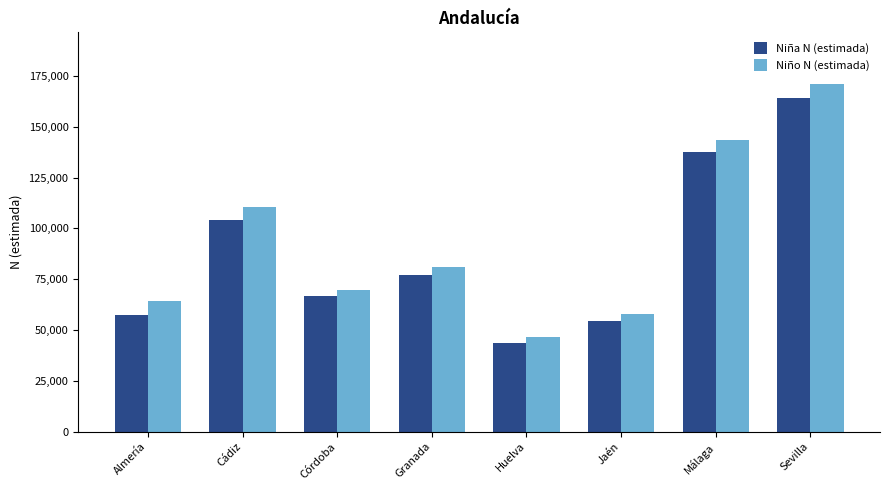

Which category has the lowest value across all series?

Huelva